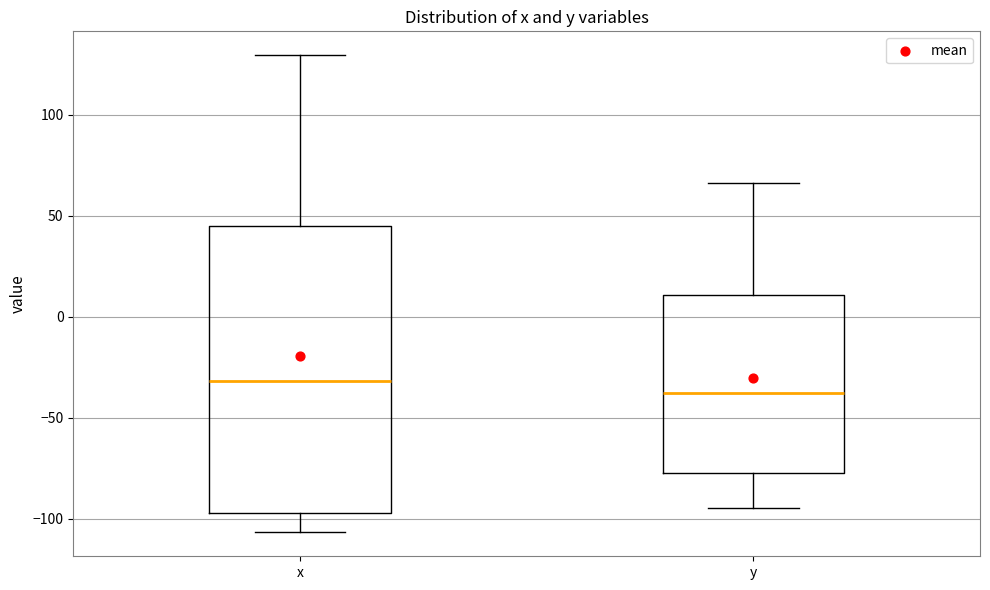

Which box has the highest median line?

x